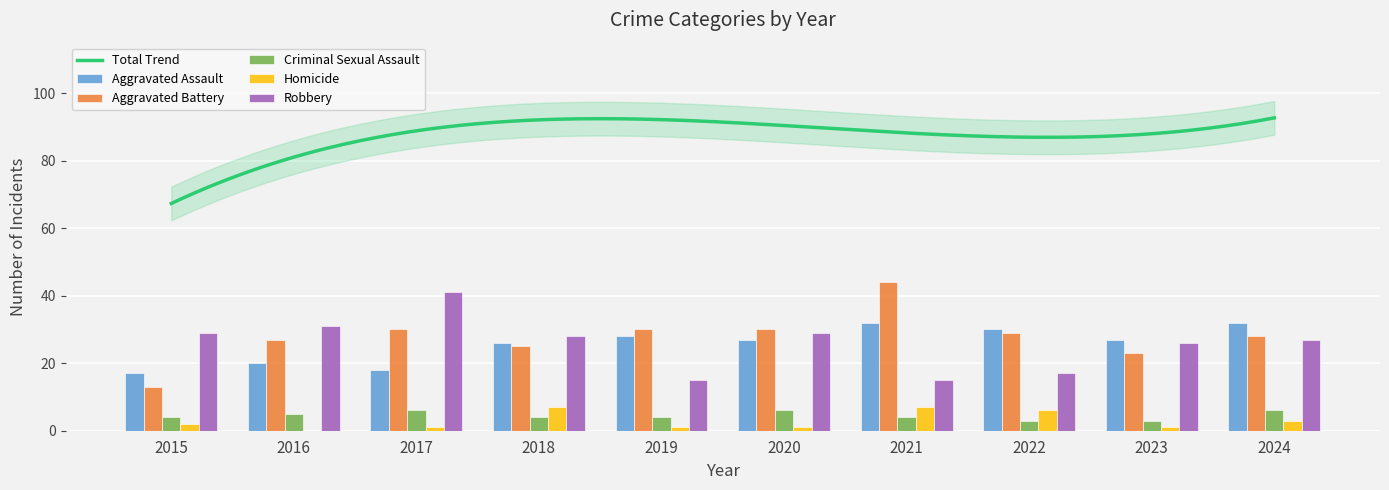

What is the value of the Criminal Sexual Assault bar at the 6th from the left?

6